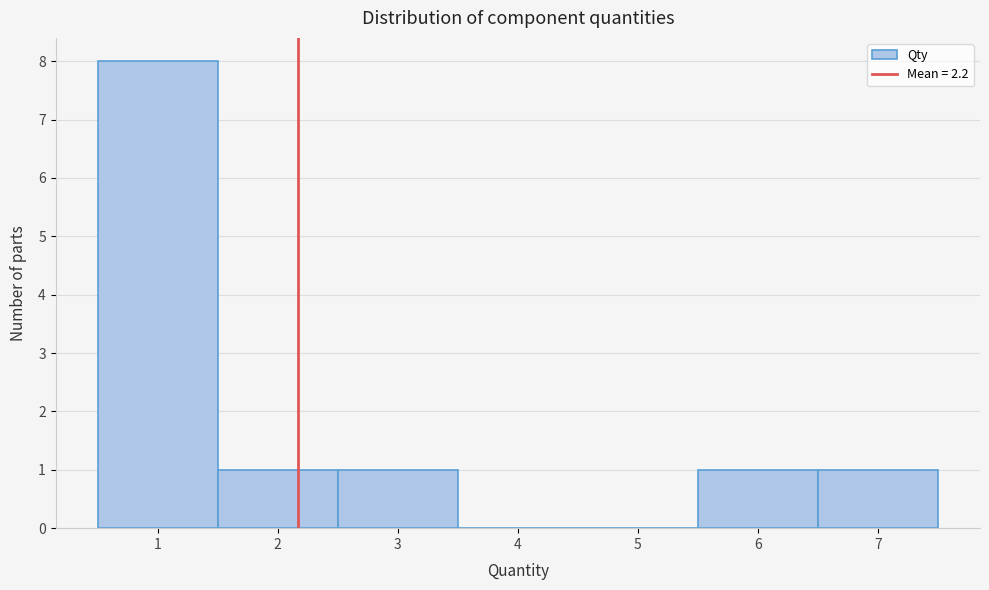

What is the height of the bar covering 5.5 to 6.5 on the x-axis? The values are not printed on the chart, so give them approximately, as read against the axis.

1